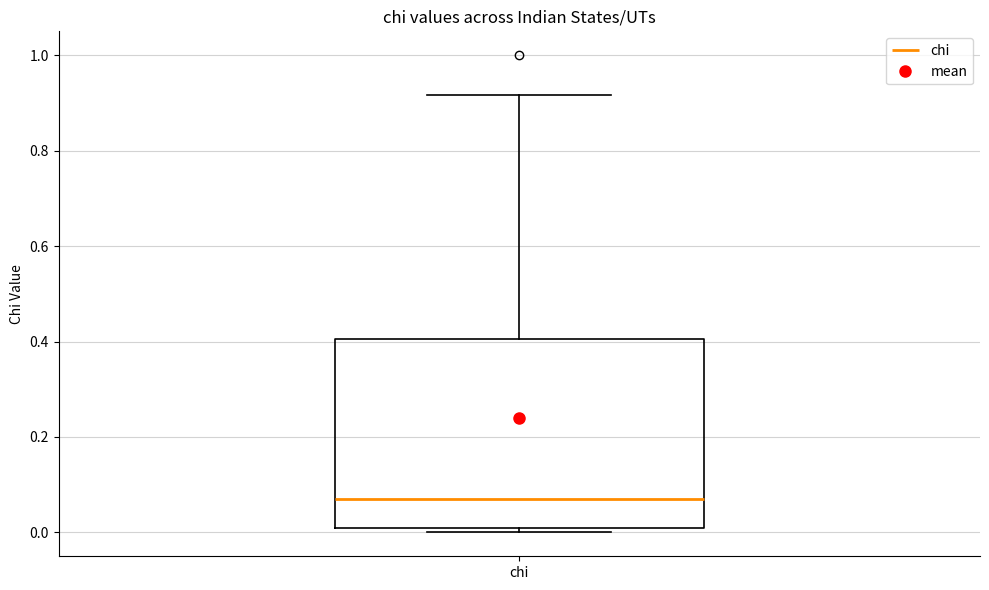

Transcribe this box plot: give where the median line is, the range the box spans, and where the two whiskers end, as read against the y-axis. The values are not printed on the chart, so give them approximately, as read against the axis.

median 0.08, box 0.00 to 0.40, whiskers 0.00 (just below the box's lower edge) to 0.92